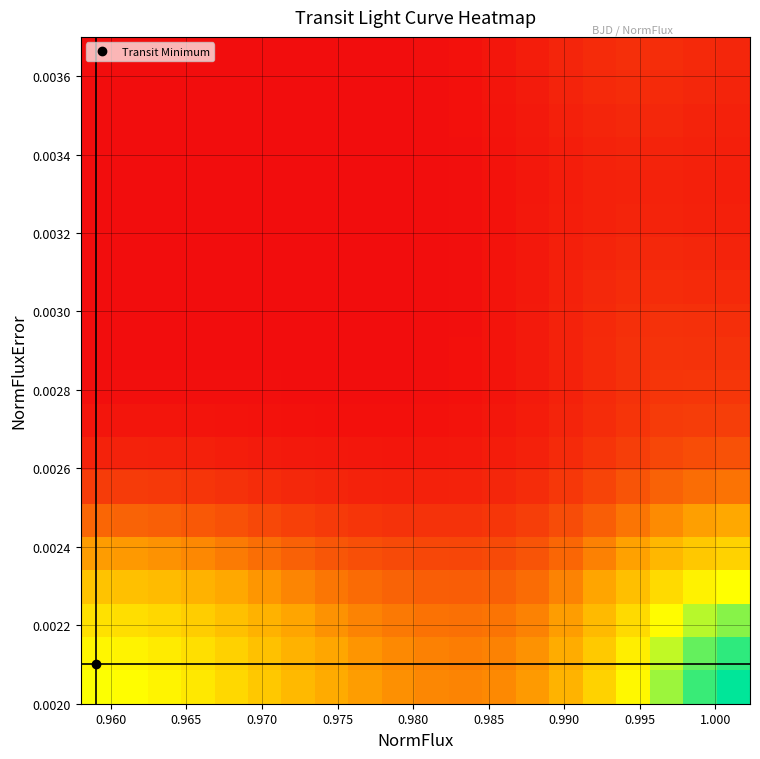

What is the greatest value displayed?

0.6